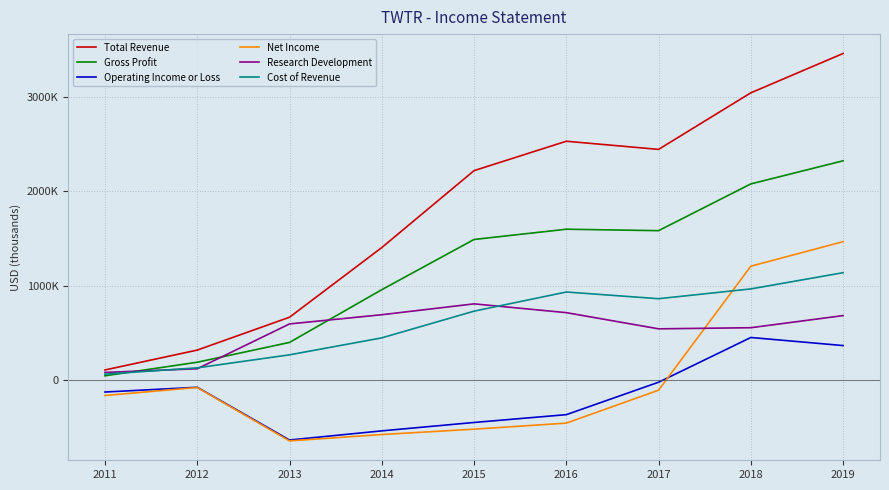

Is the value of Total Revenue at 2013 greater than the value of Research Development at 2015?

No